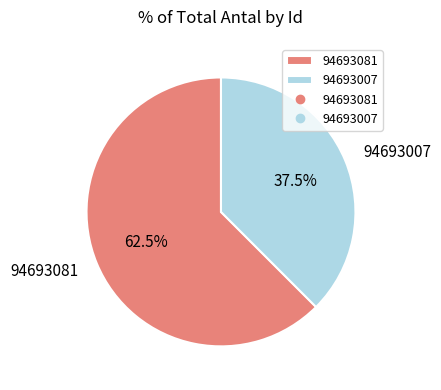

Which has a higher value, 94693007 or 94693081?

94693081